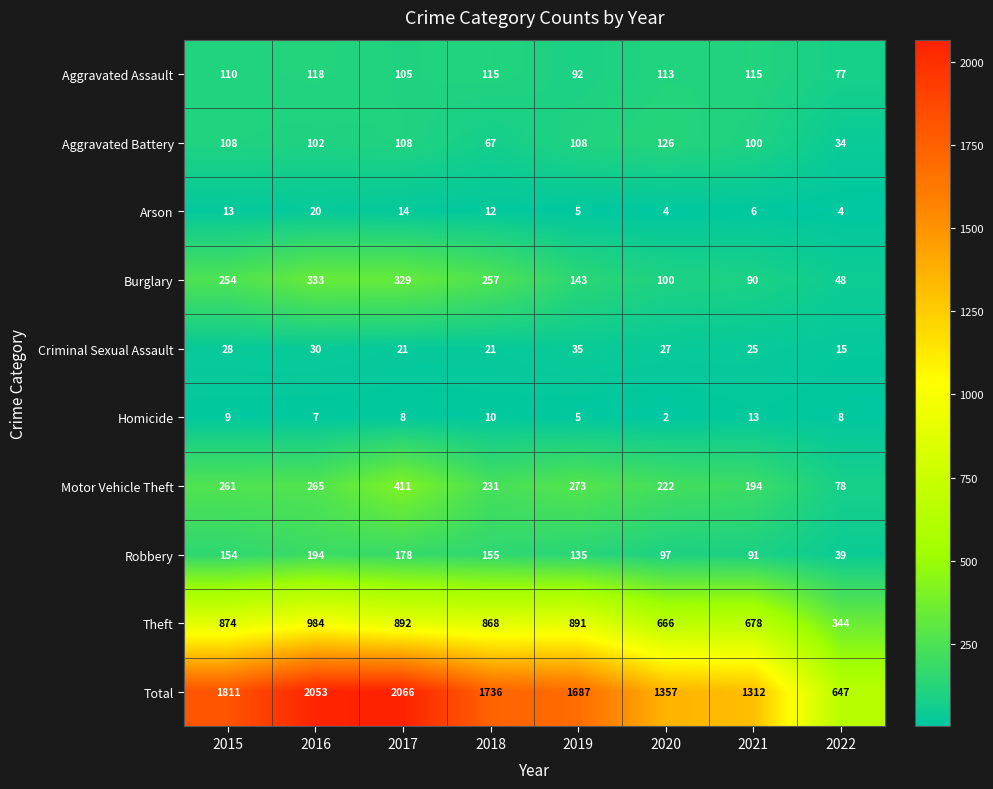

What is the spread (max minus min) of values at 2018?

1726